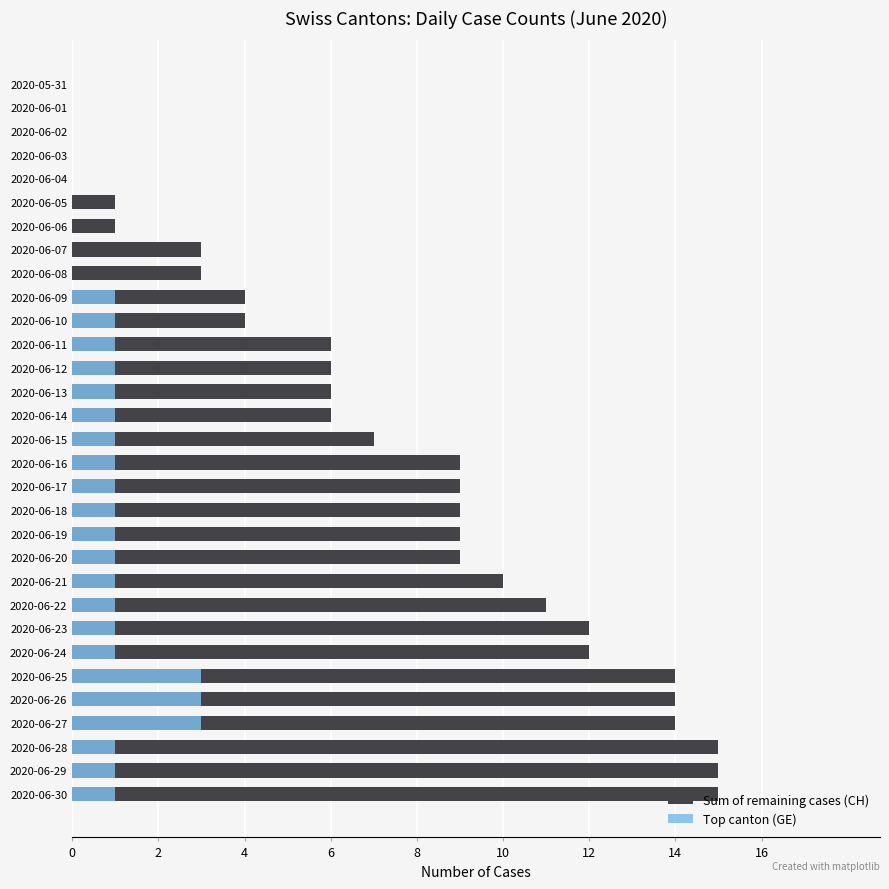

How many series are shown in this chart?

2